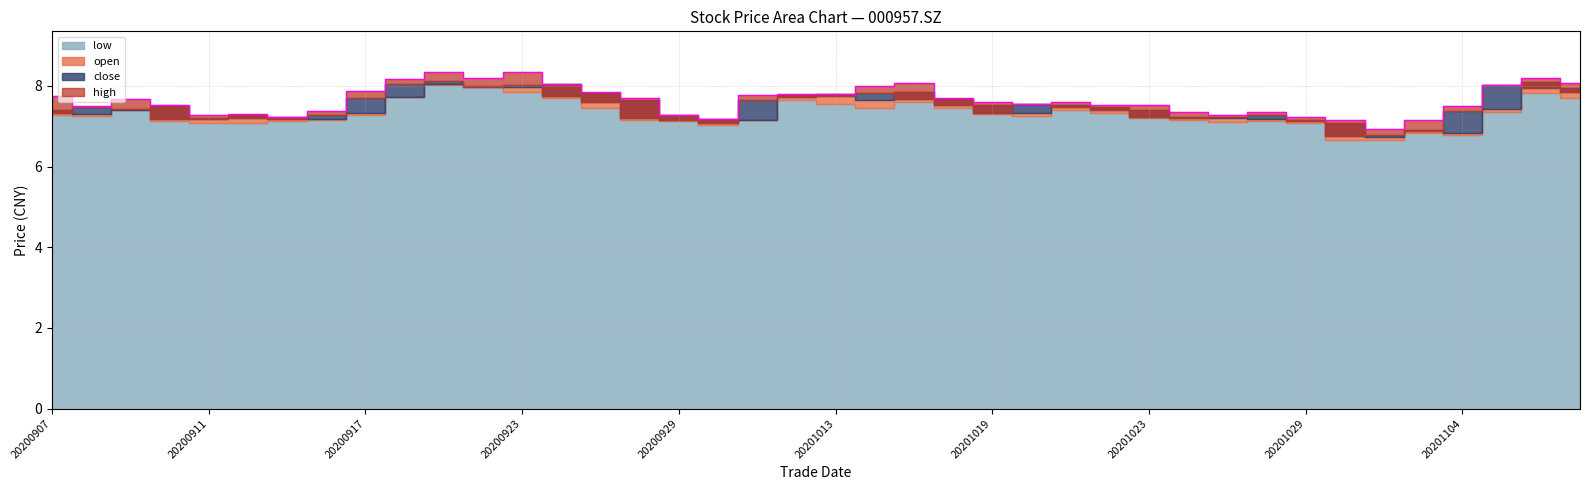

True or false: open has a value of 4.3 at 20201105.

False